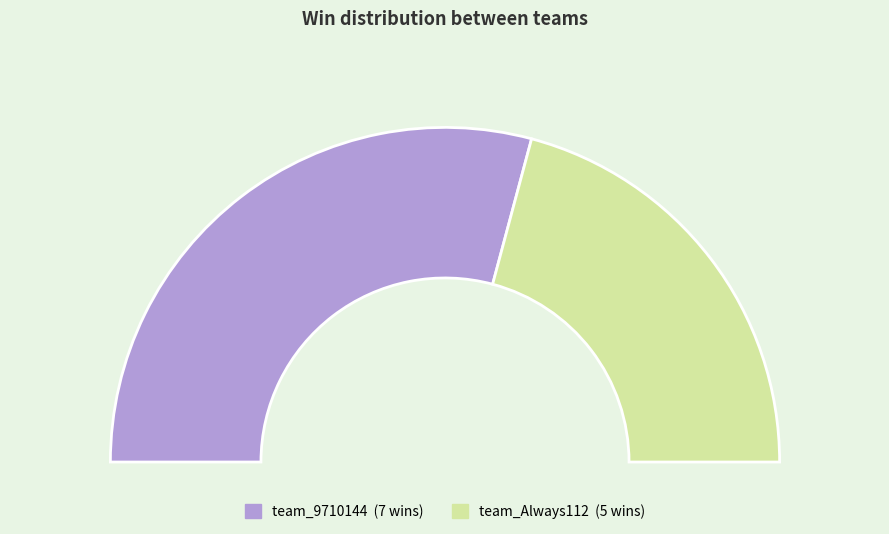

To the nearest percent, what percentage of the pie is team_Always112?

42%